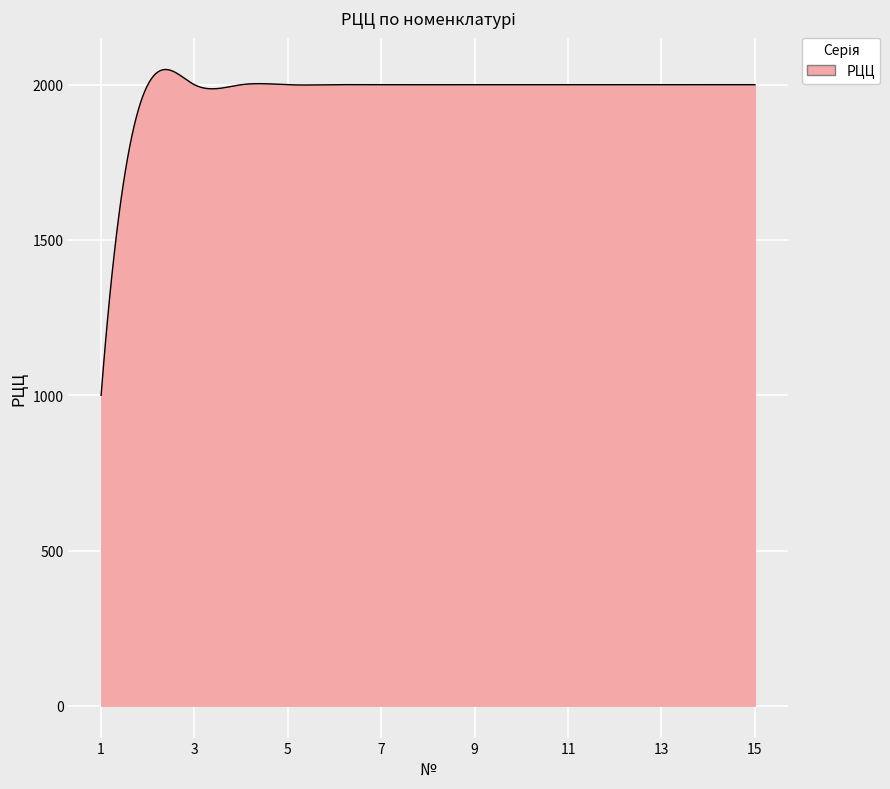

What is the average value?

1974.2